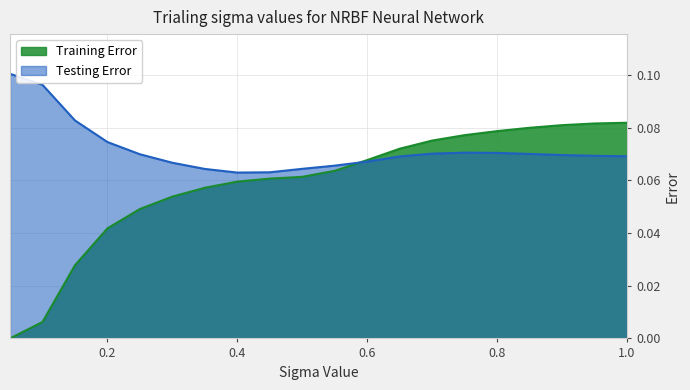

Reading left to right, list all the values displayed in this chart.

Training Error: 0.05=0.0	0.1=0.0	0.15=0.0	0.2=0.0	0.25=0.0	0.3=0.1	0.35=0.1	0.4=0.1	0.45=0.1	0.5=0.1	0.55=0.1	0.6=0.1	0.65=0.1	0.7=0.1	0.75=0.1	0.8=0.1	0.85=0.1	0.9=0.1	0.95=0.1	1.0=0.1
Testing Error: 0.05=0.1	0.1=0.1	0.15=0.1	0.2=0.1	0.25=0.1	0.3=0.1	0.35=0.1	0.4=0.1	0.45=0.1	0.5=0.1	0.55=0.1	0.6=0.1	0.65=0.1	0.7=0.1	0.75=0.1	0.8=0.1	0.85=0.1	0.9=0.1	0.95=0.1	1.0=0.1